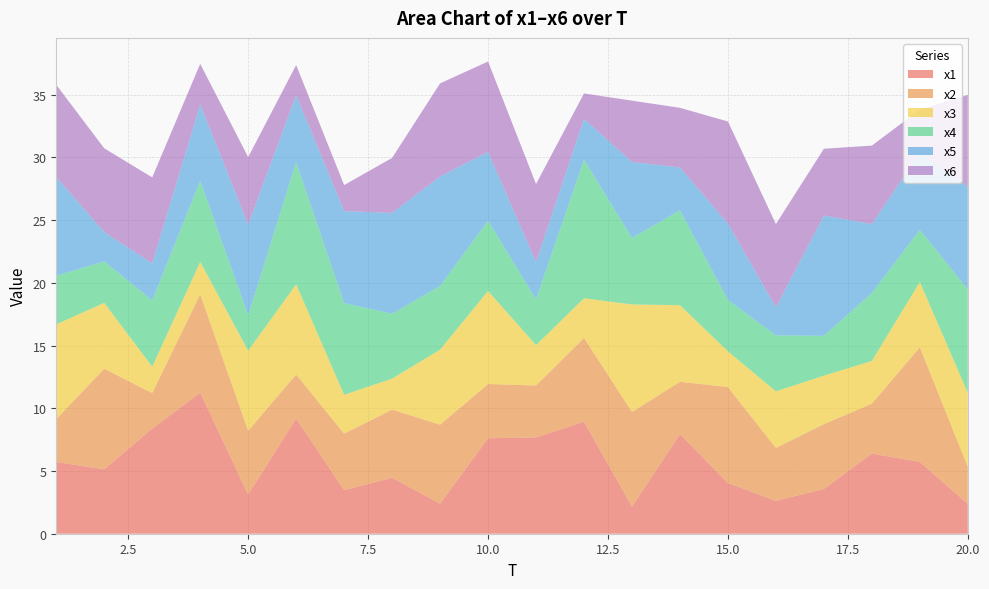

Reading left to right, extract all data points from this chart.

x1: 1=5.7	2=5.1	3=8.4	4=11.2	5=3.1	6=9.2	7=3.5	8=4.5	9=2.4	10=7.6	11=7.7	12=8.9	13=2.2	14=7.9	15=4.0	16=2.6	17=3.6	18=6.4	19=5.7	20=2.4
x2: 1=3.4	2=8.0	3=2.8	4=7.8	5=5.1	6=3.5	7=4.5	8=5.4	9=6.3	10=4.3	11=4.1	12=6.7	13=7.6	14=4.2	15=7.6	16=4.2	17=5.2	18=4.0	19=9.1	20=3.0
x3: 1=7.5	2=5.2	3=2.1	4=2.6	5=6.4	6=7.2	7=3.1	8=2.5	9=6.0	10=7.4	11=3.2	12=3.2	13=8.6	14=6.1	15=2.8	16=4.5	17=3.9	18=3.4	19=5.2	20=5.9
x4: 1=3.9	2=3.3	3=5.3	4=6.5	5=2.8	6=9.7	7=7.3	8=5.2	9=5.1	10=5.6	11=3.7	12=11.0	13=5.3	14=7.6	15=4.1	16=4.5	17=3.2	18=5.4	19=4.2	20=8.2
x5: 1=7.9	2=2.3	3=3.0	4=6.1	5=7.2	6=5.3	7=7.3	8=8.0	9=8.7	10=5.5	11=3.0	12=3.3	13=6.1	14=3.4	15=6.1	16=2.2	17=9.6	18=5.5	19=6.2	20=8.2
x6: 1=7.3	2=6.7	3=6.9	4=3.2	5=5.4	6=2.4	7=2.1	8=4.4	9=7.4	10=7.2	11=6.2	12=2.0	13=4.9	14=4.8	15=8.1	16=6.6	17=5.3	18=6.3	19=3.4	20=7.3